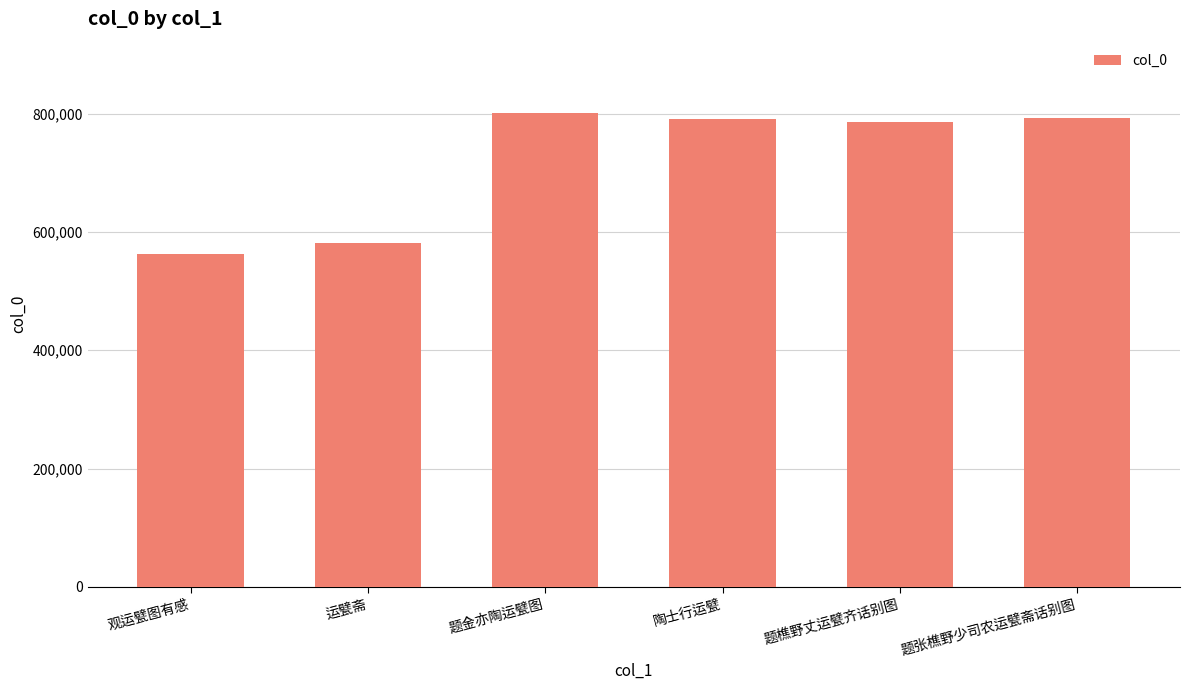

What is the ratio of the value at 观运甓图有感 to the value at 题张樵野少司农运甓斋话别图?

0.7